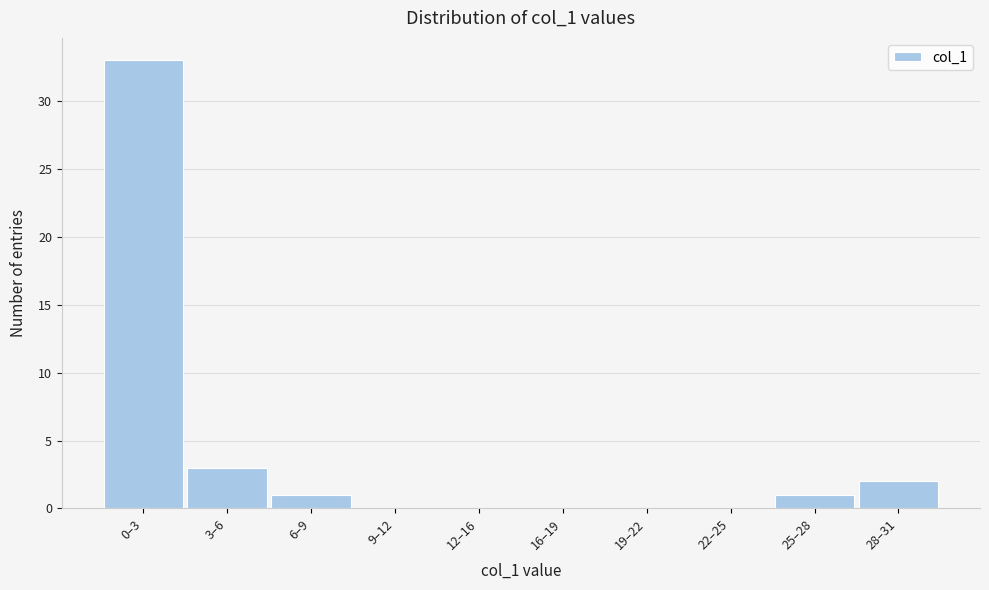

Reading left to right, transcribe all the data shown in this chart.

0–3=33	3–6=3	6–9=1	9–12=0	12–16=0	16–19=0	19–22=0	22–25=0	25–28=1	28–31=2